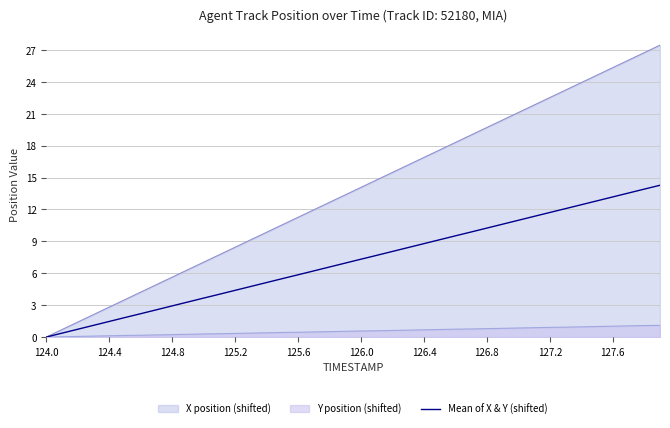

Count the number of categories in the chart.

40